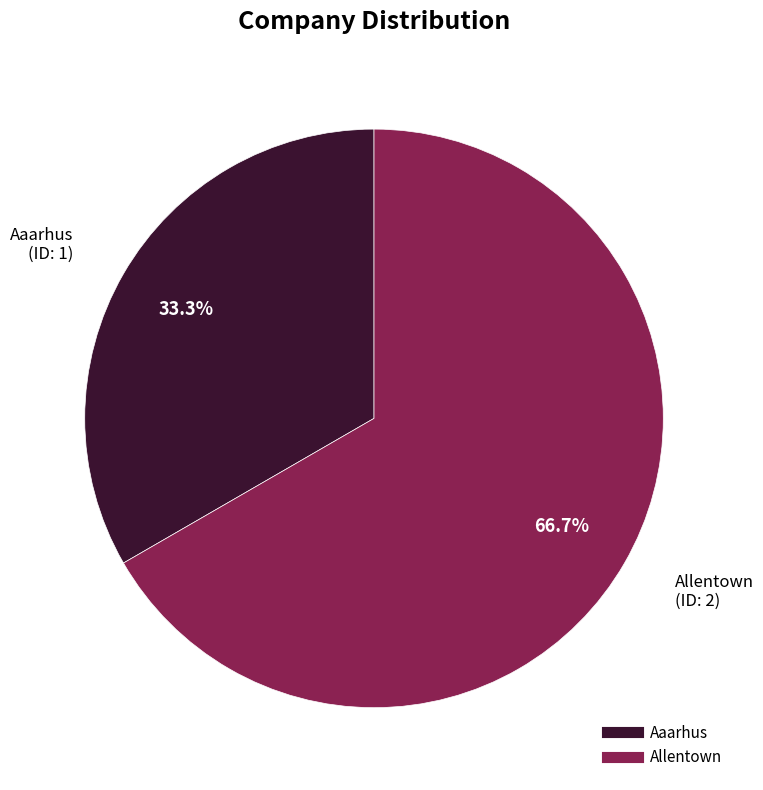

Approximately how many times larger is the value at Allentown compared to Aaarhus?

2.0